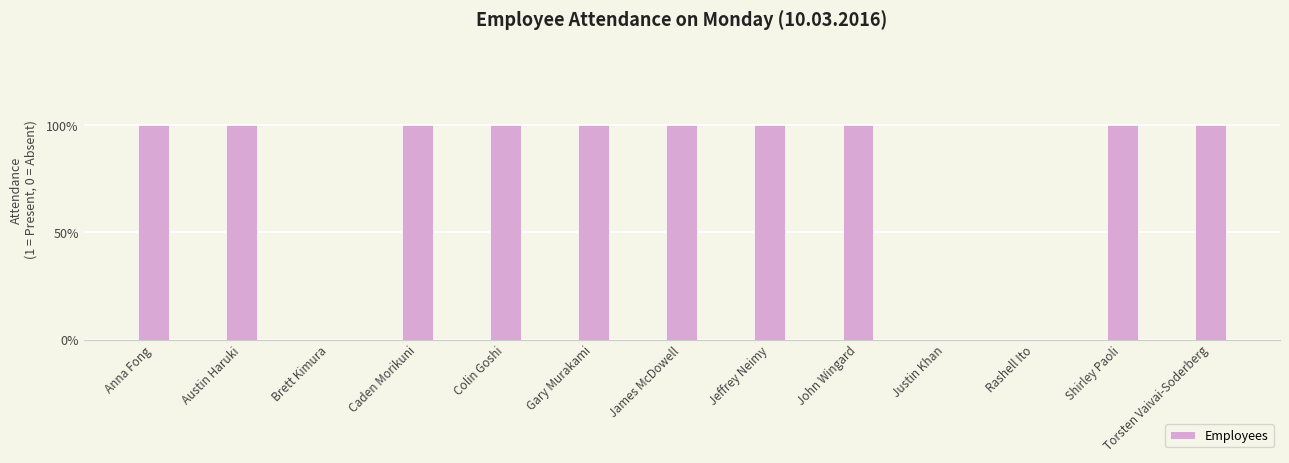

Are the bars horizontal?

No